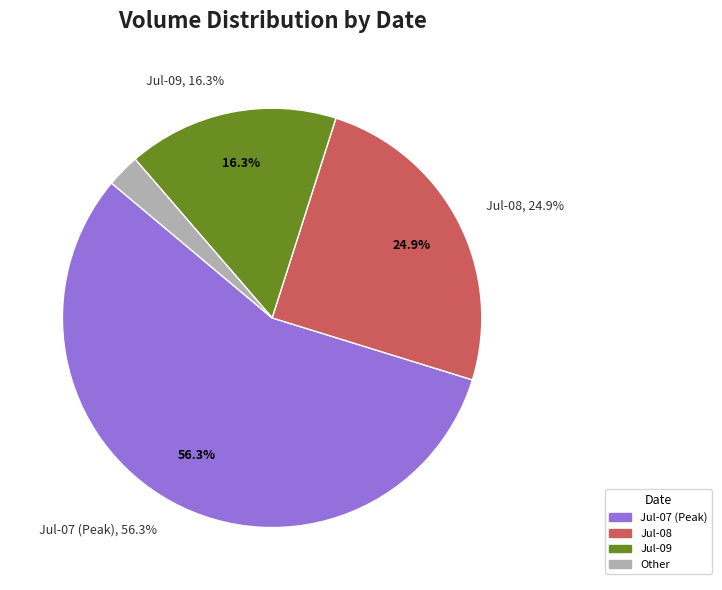

To the nearest percent, what percentage of the pie is 2015-07-08?

25%